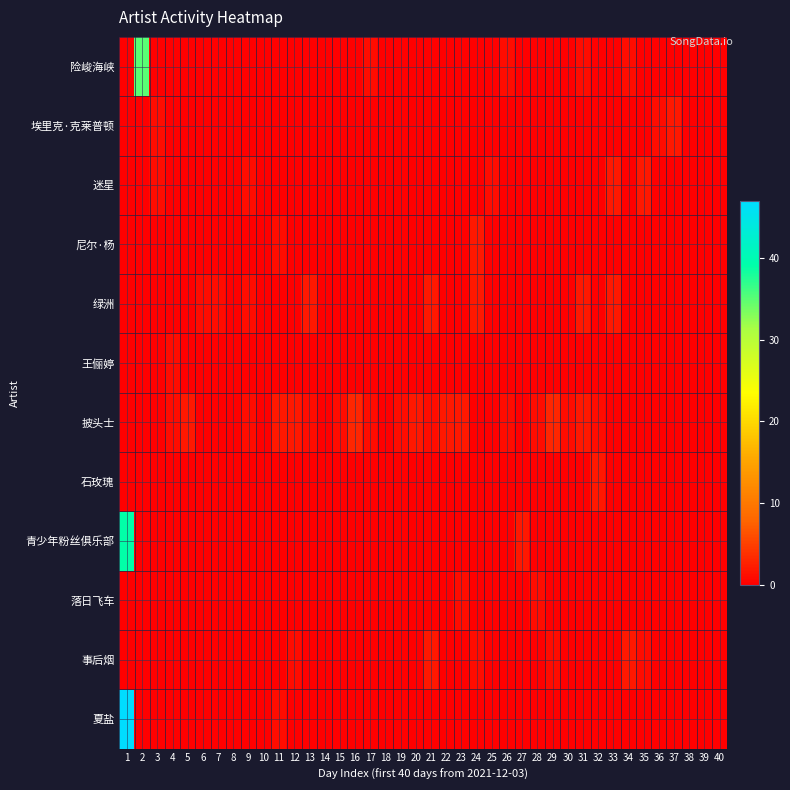

Rank the series at 11 from lowest to highest value.

险峻海峡, 埃里克·克莱普顿, 迷星, 绿洲, 王俪婷, 石玫瑰, 青少年粉丝俱乐部, 落日飞车, 事后烟, 尼尔·杨, 夏盐, 披头士